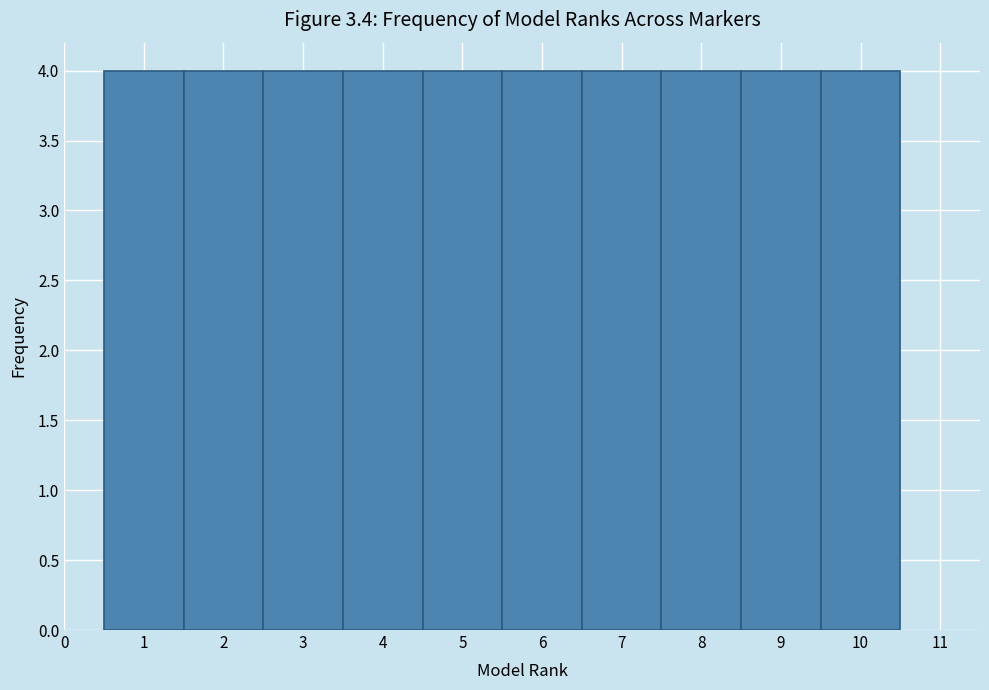

Reading left to right, list every bar in this chart as the range it spans on the x-axis followed by its height. The values are not printed on the chart, so give them approximately, as read against the axis.

0.5 to 1.5: 4
1.5 to 2.5: 4
2.5 to 3.5: 4
3.5 to 4.5: 4
4.5 to 5.5: 4
5.5 to 6.5: 4
6.5 to 7.5: 4
7.5 to 8.5: 4
8.5 to 9.5: 4
9.5 to 10.5: 4